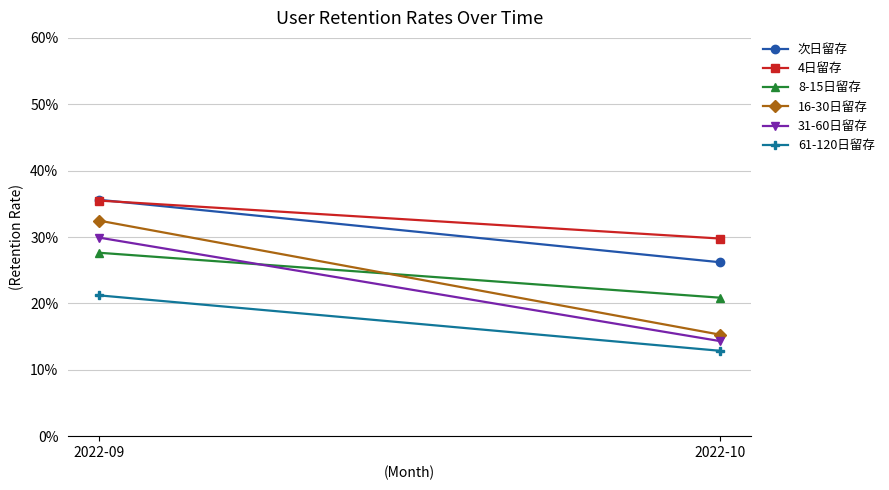

Which series has the largest total across all categories?

4日留存